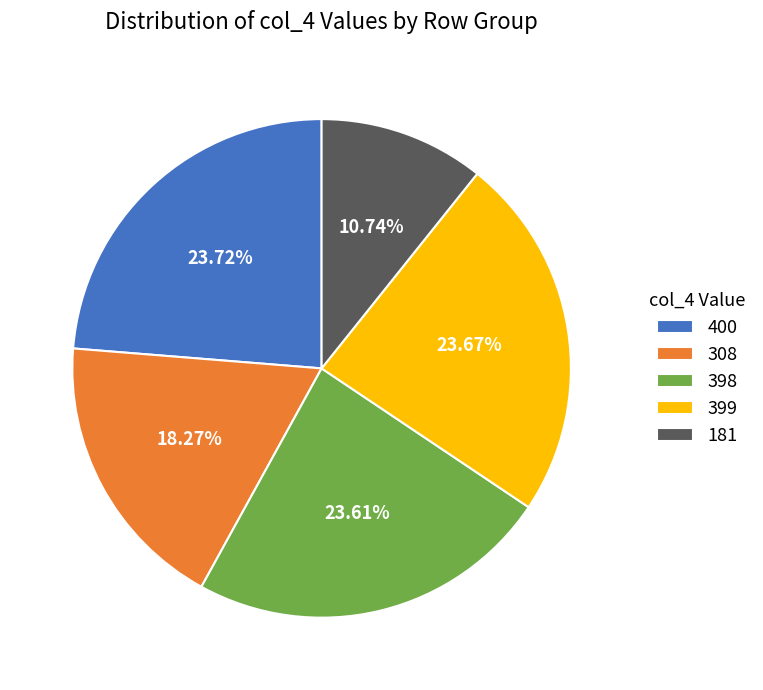

Combined, do 400 and 398 account for over 50%?

No